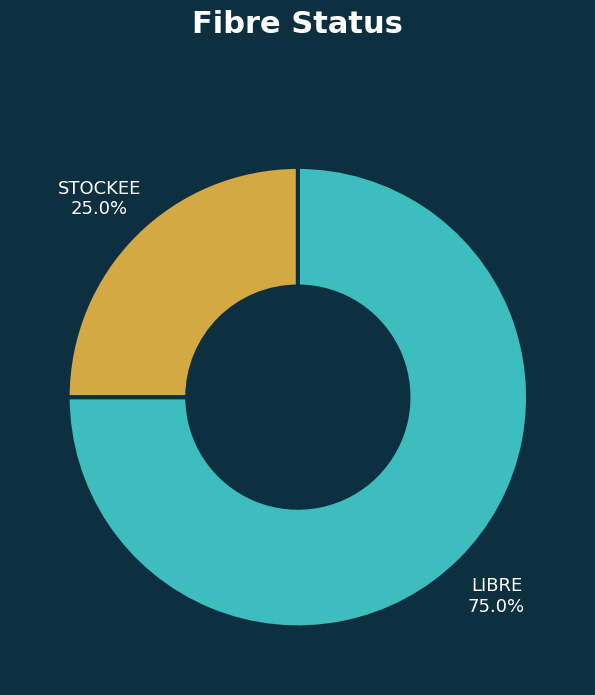

How many segments does this pie chart have?

2